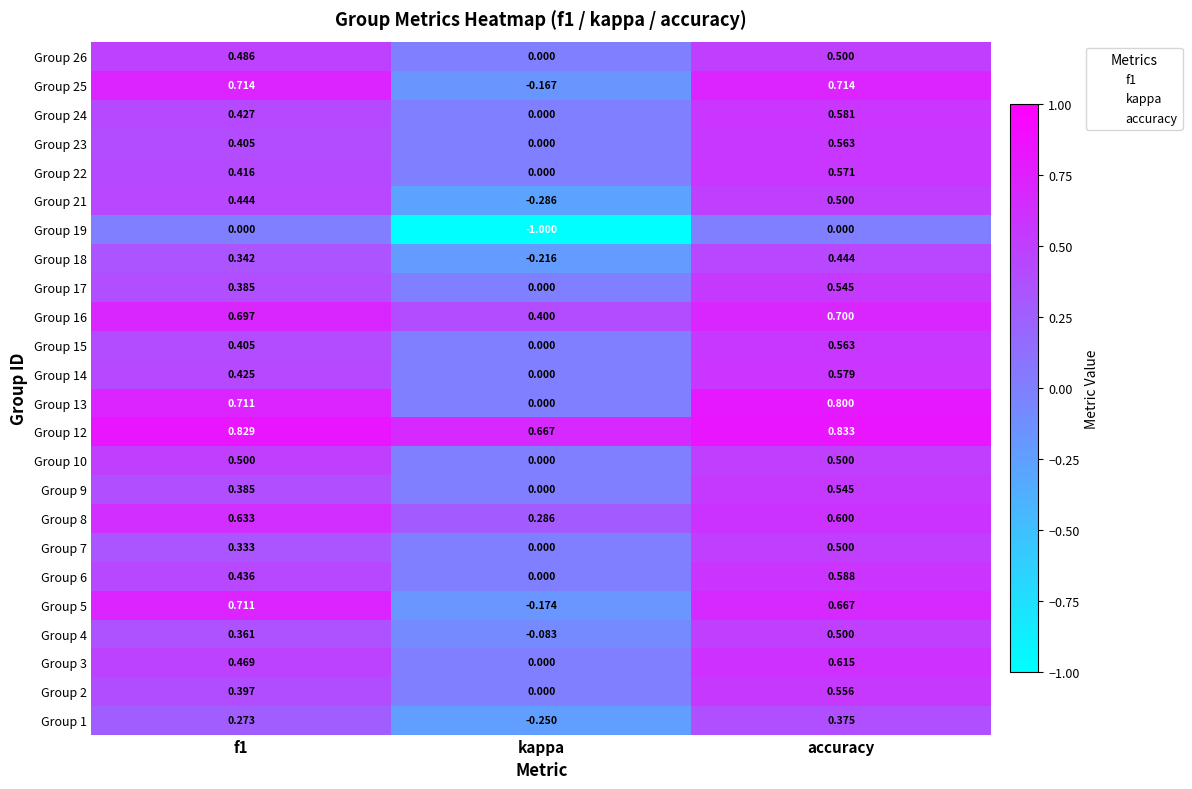

At which category is the sum across all series the highest?

accuracy